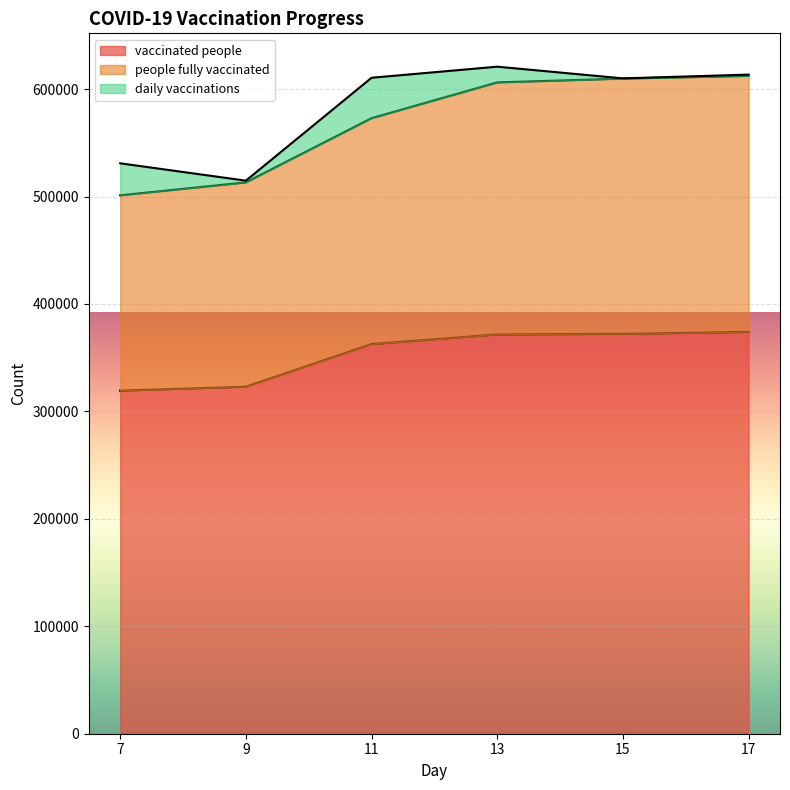

True or false: vaccinated people and people fully vaccinated cross at least once.

False